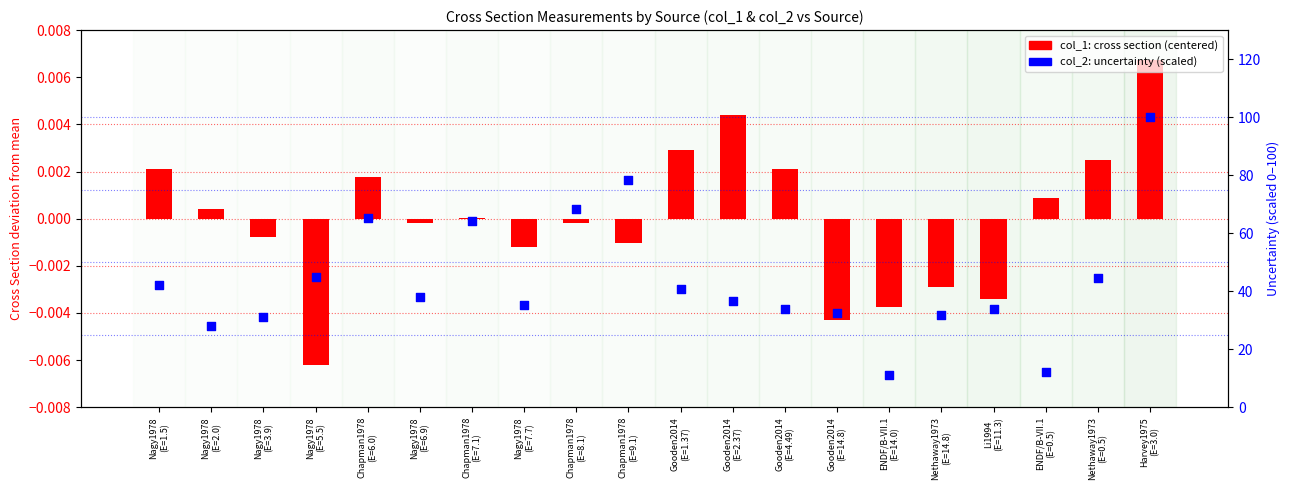

Which series has the largest total across all categories?

col_2 (uncertainty %)